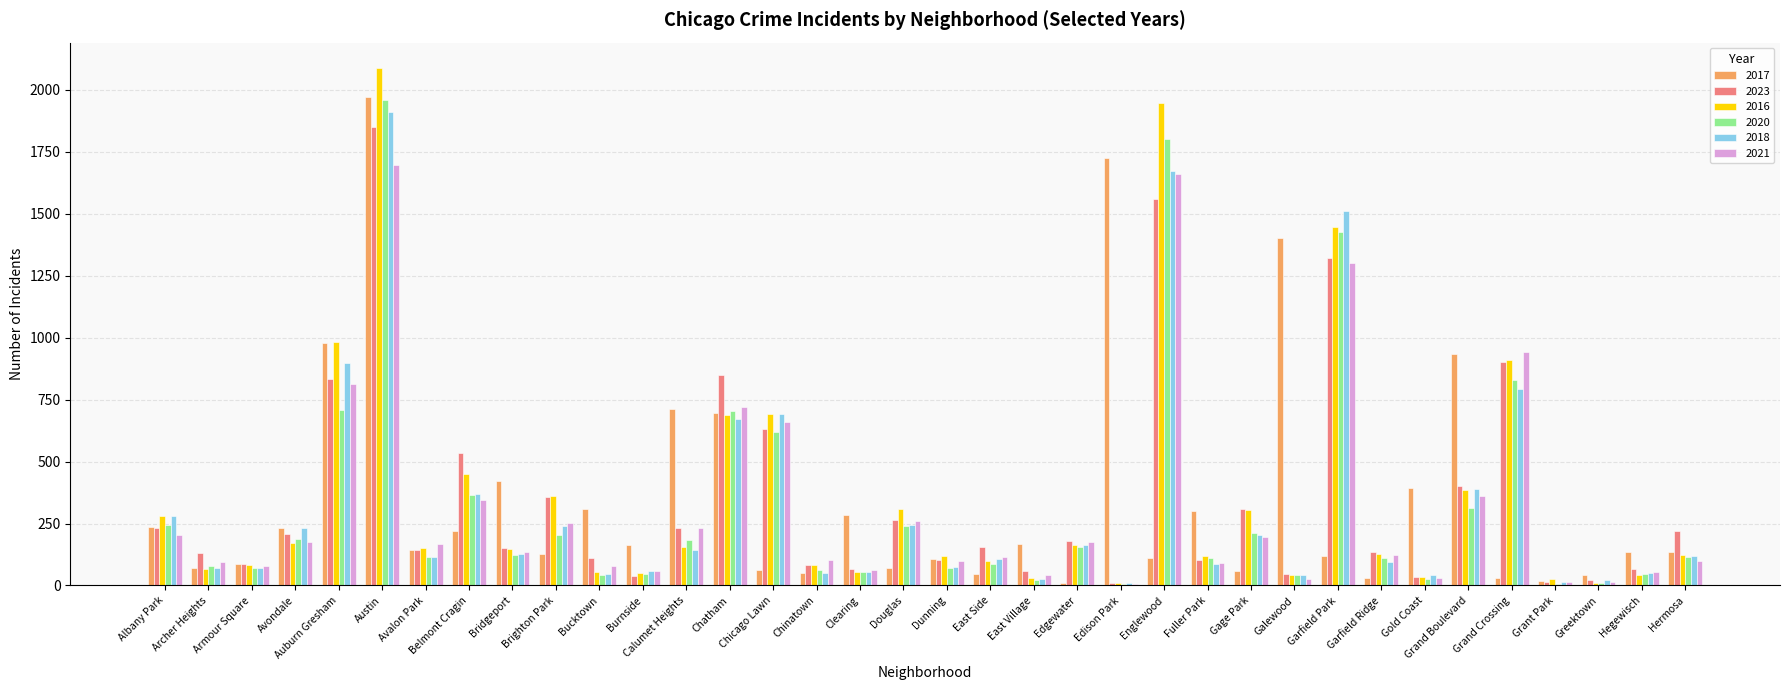

Is the value of 2016 at Dunning greater than the value of 2021 at Archer Heights?

Yes